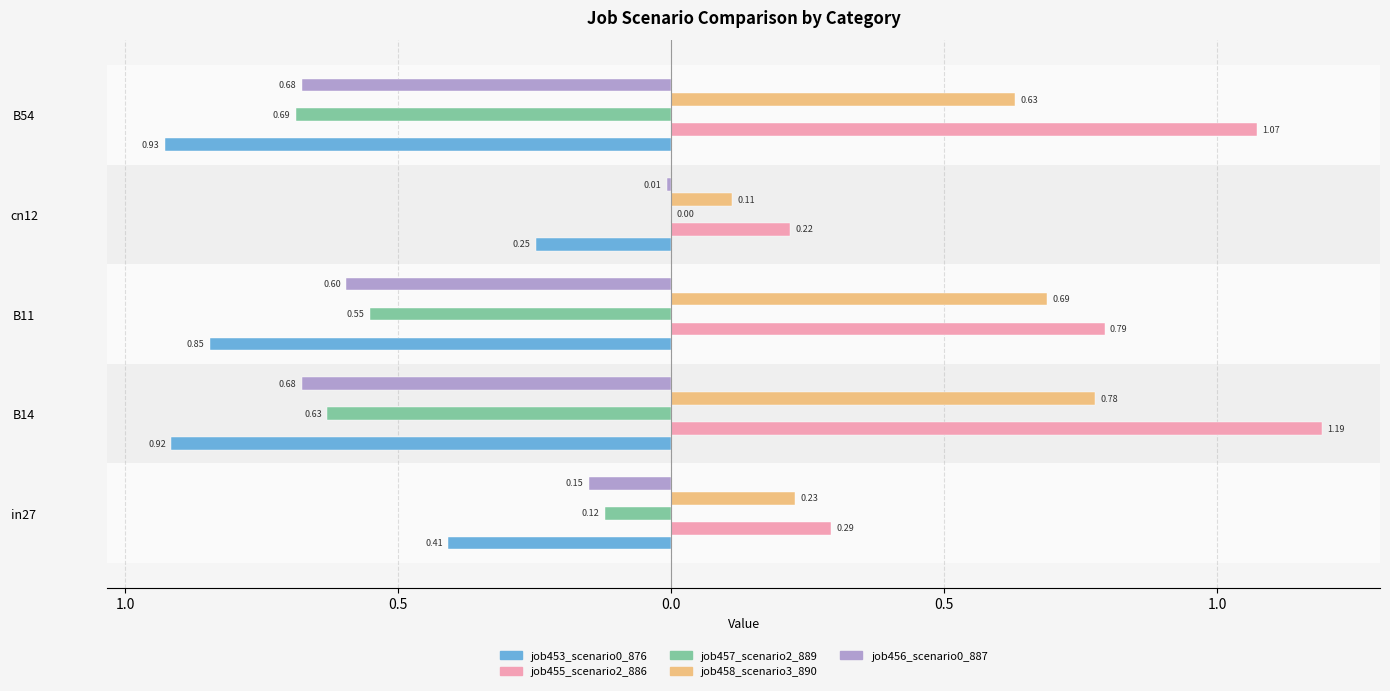

How many data points does each series have?

5